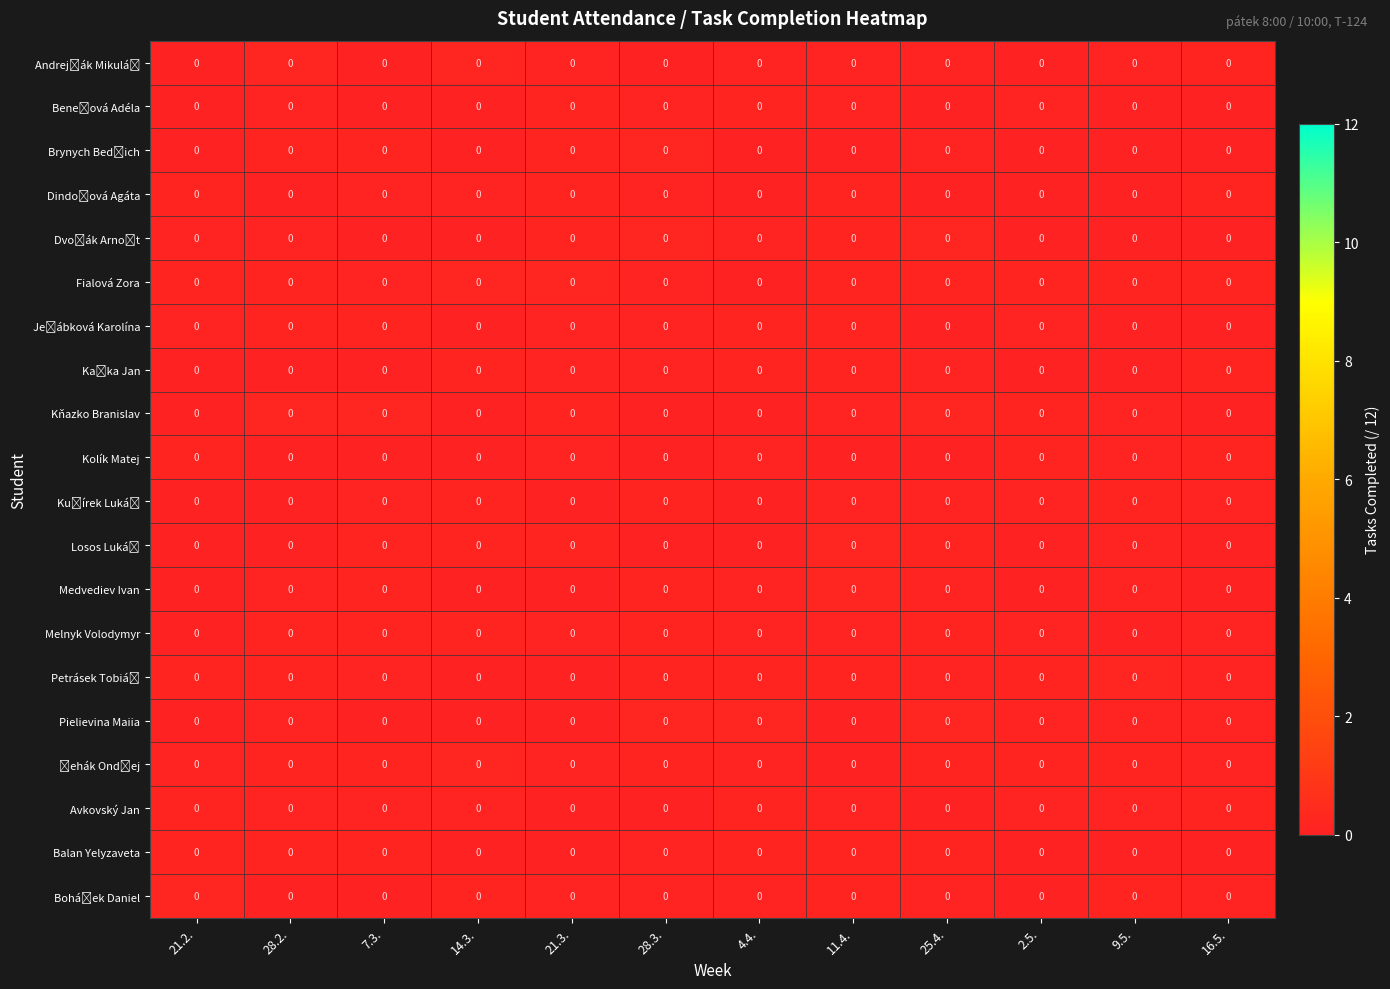

At which label does row_8 reach its minimum?

21.2.